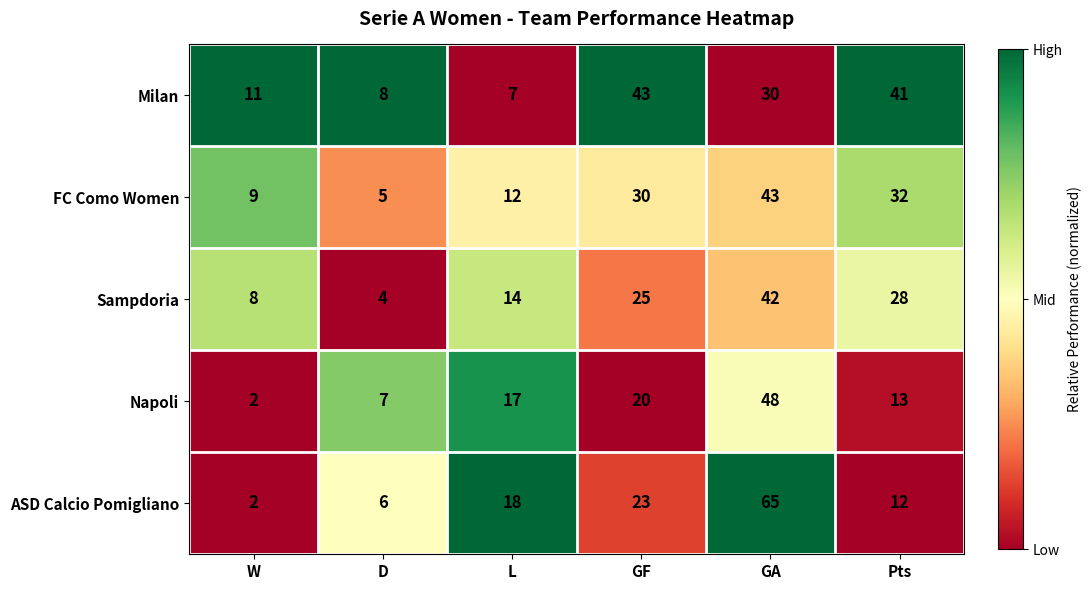

List the labels in order of Napoli value, smallest first.

W, D, Pts, L, GF, GA